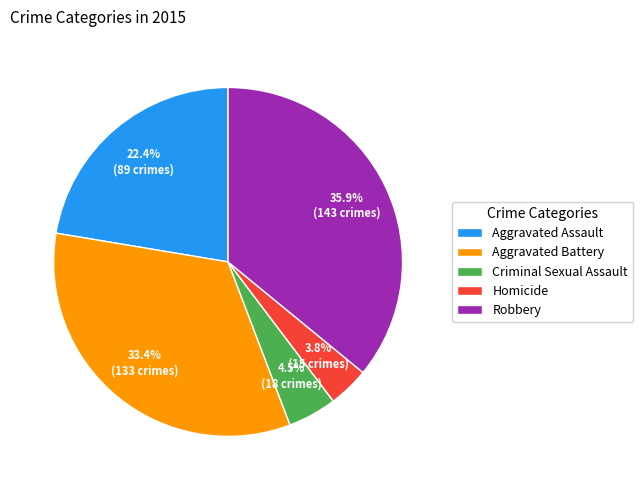

What is the largest slice in the pie chart?

Robbery